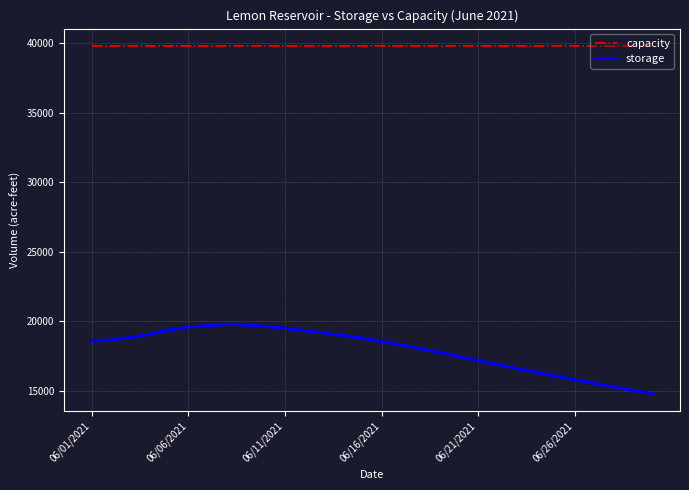

What is the maximum value for capacity?

39792